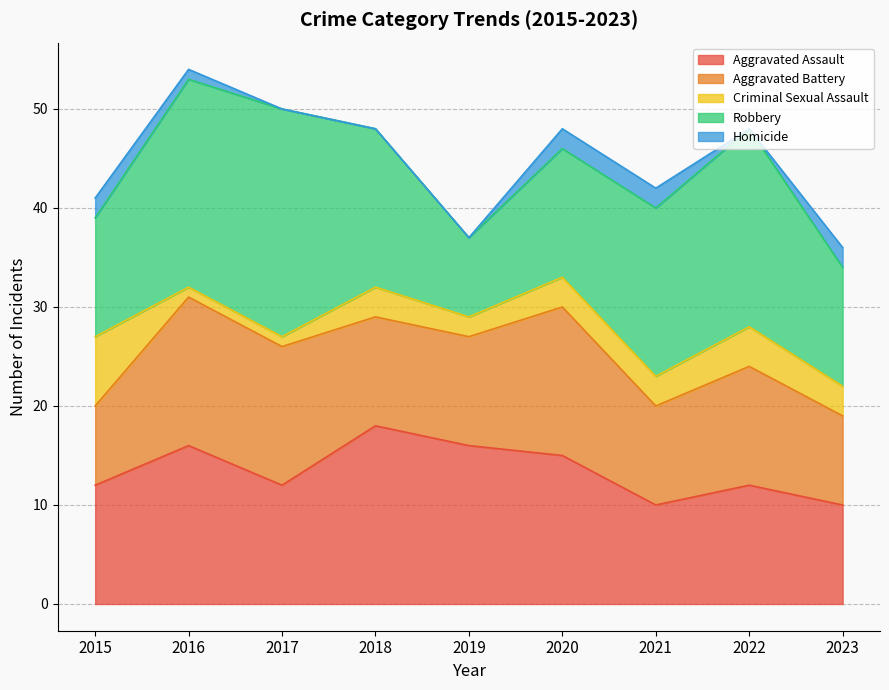

At how many categories does at least one series exceed 14?

7